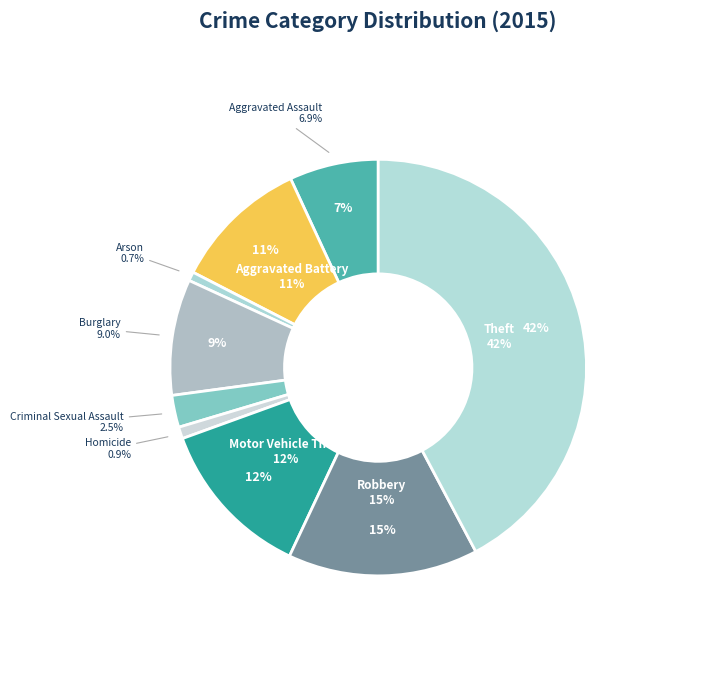

What is the total percentage of Motor Vehicle Theft and Homicide?

13.4%